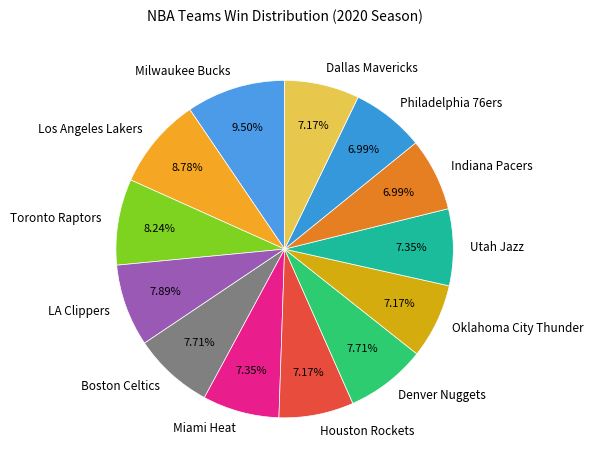

Is the sum of LA Clippers and Los Angeles Lakers greater than half?

No